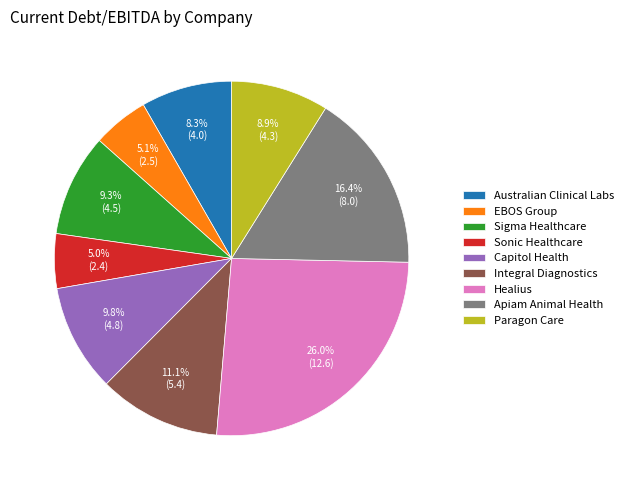

To the nearest percent, what is the difference between the largest and smallest slice percentages?

21%